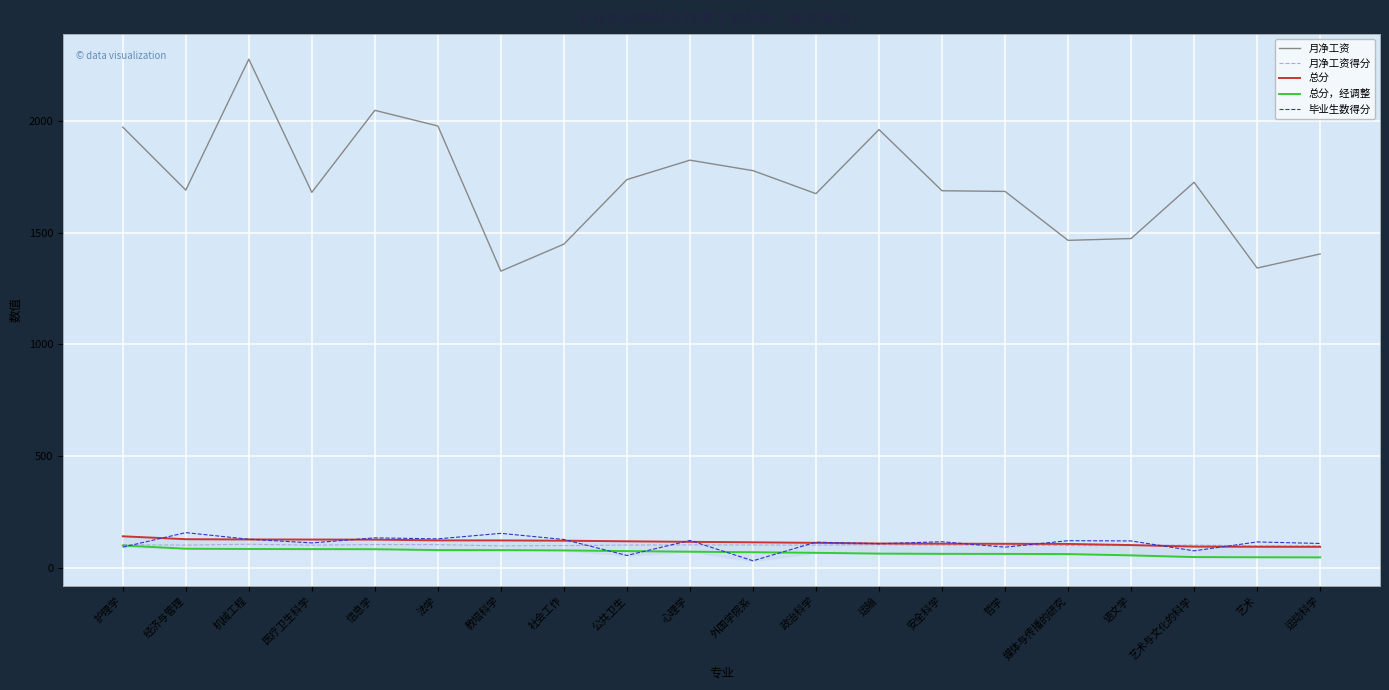

Is this an area chart (filled region under the line)?

No